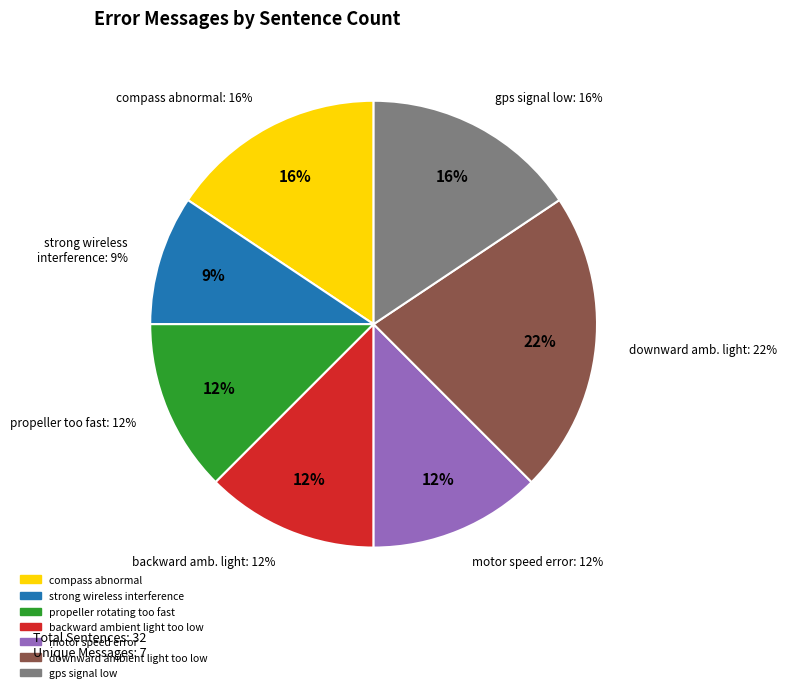

What portion of the pie excludes strong wireless interference?

90.6%